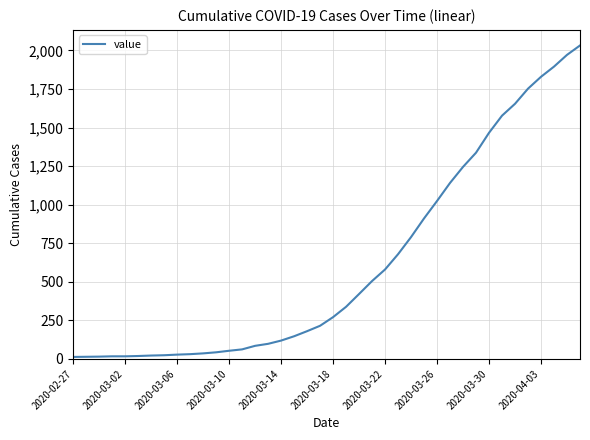

What is the greatest value displayed?

2032